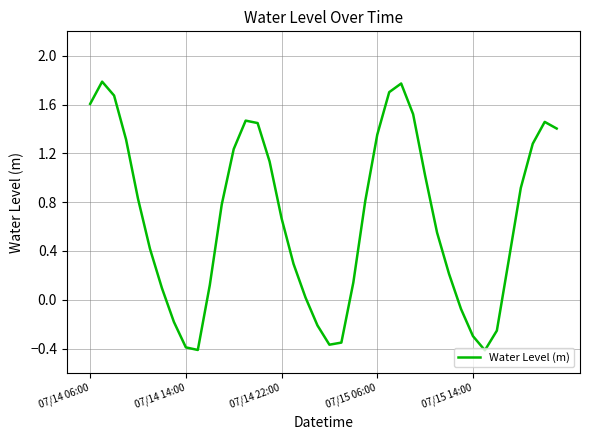

What is the greatest value displayed?

1.8